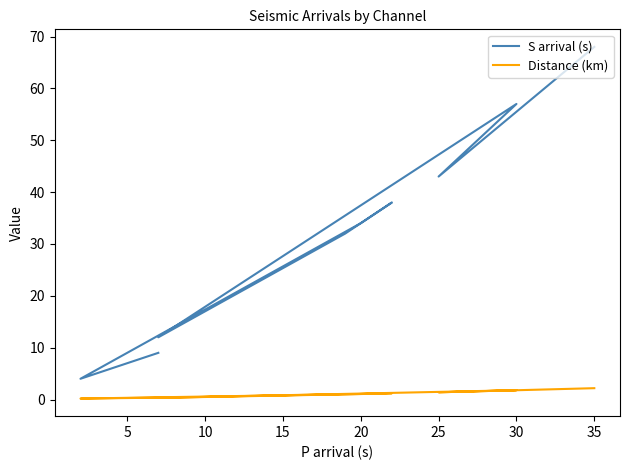

Is it true that S arrival (s) equals 6.6 at 35?

False